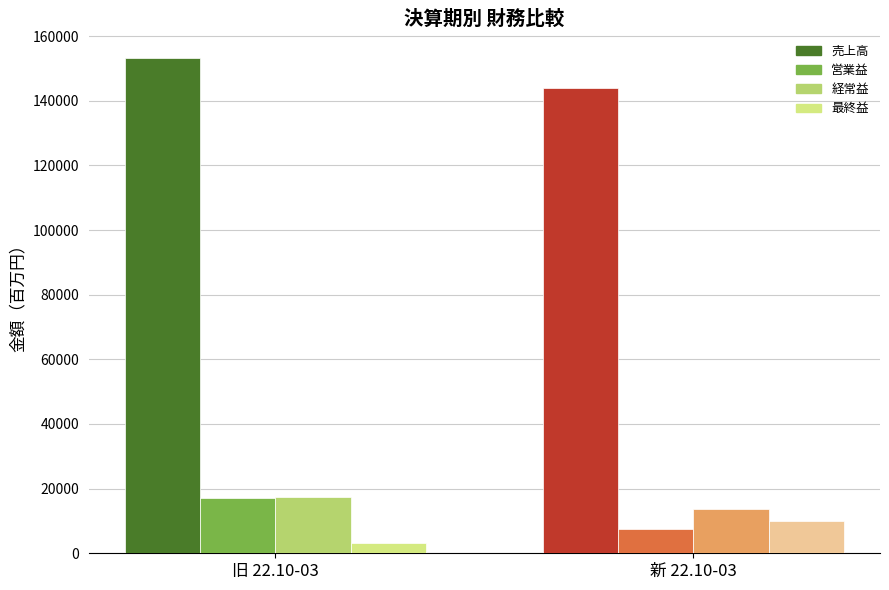

What is the spread (max minus min) of values at 新 22.10-03?

136470